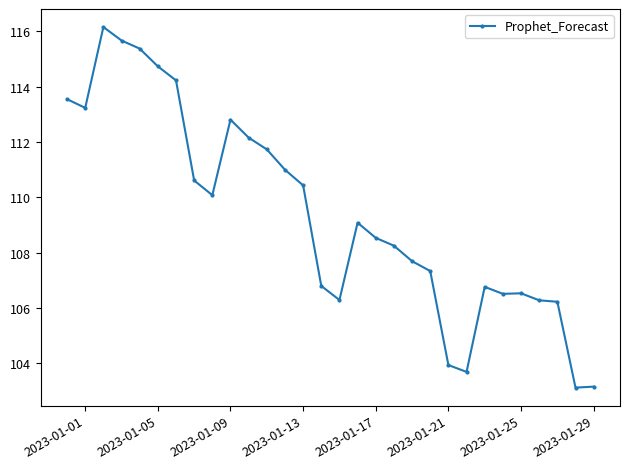

What is the greatest value displayed?

116.2